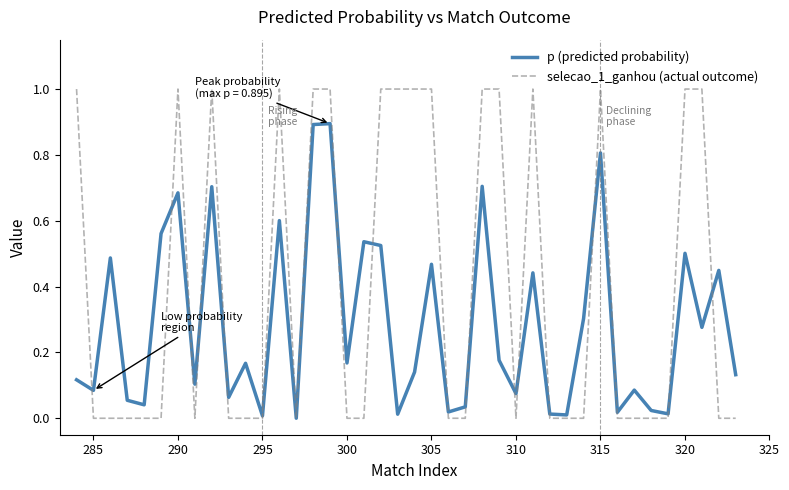

What is the greatest value displayed?

1.0